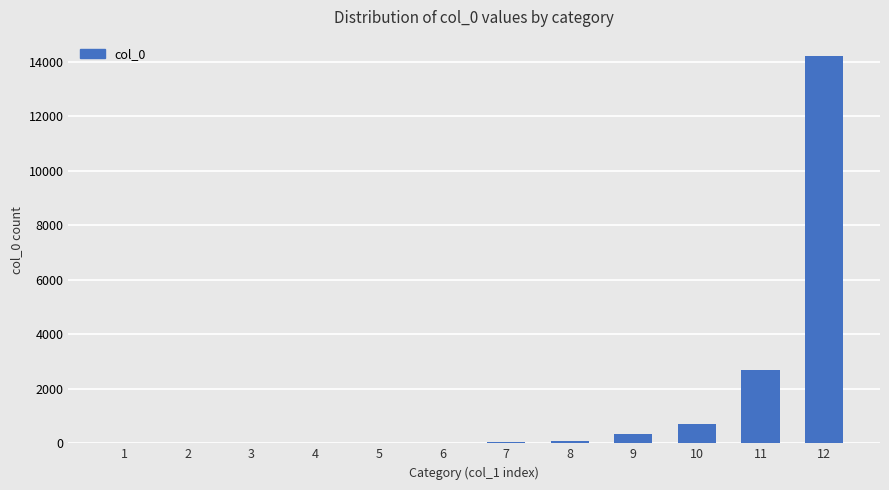

The value at 12 is 24130. True or false?

False